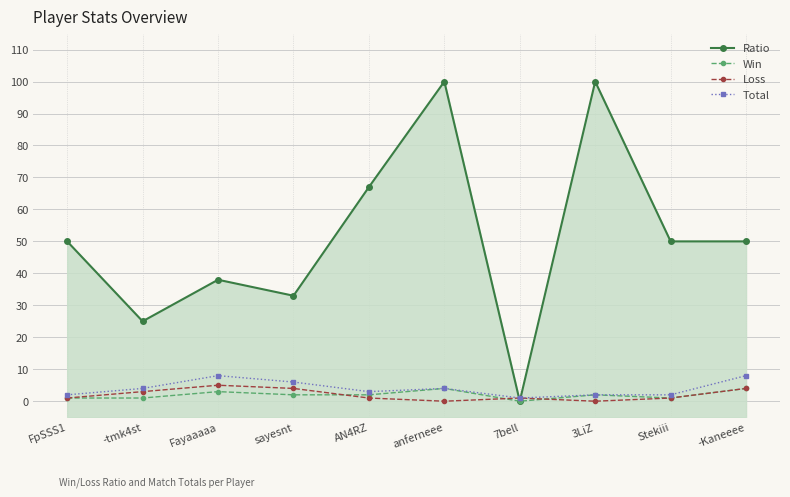

True or false: Total and Win intersect in this chart.

False